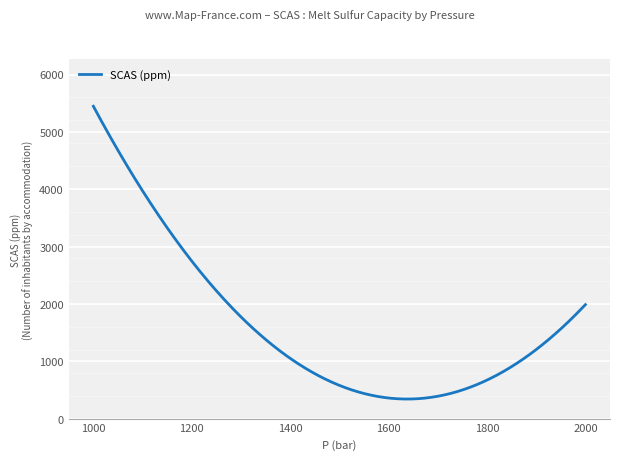

How many lines are shown in the chart?

1